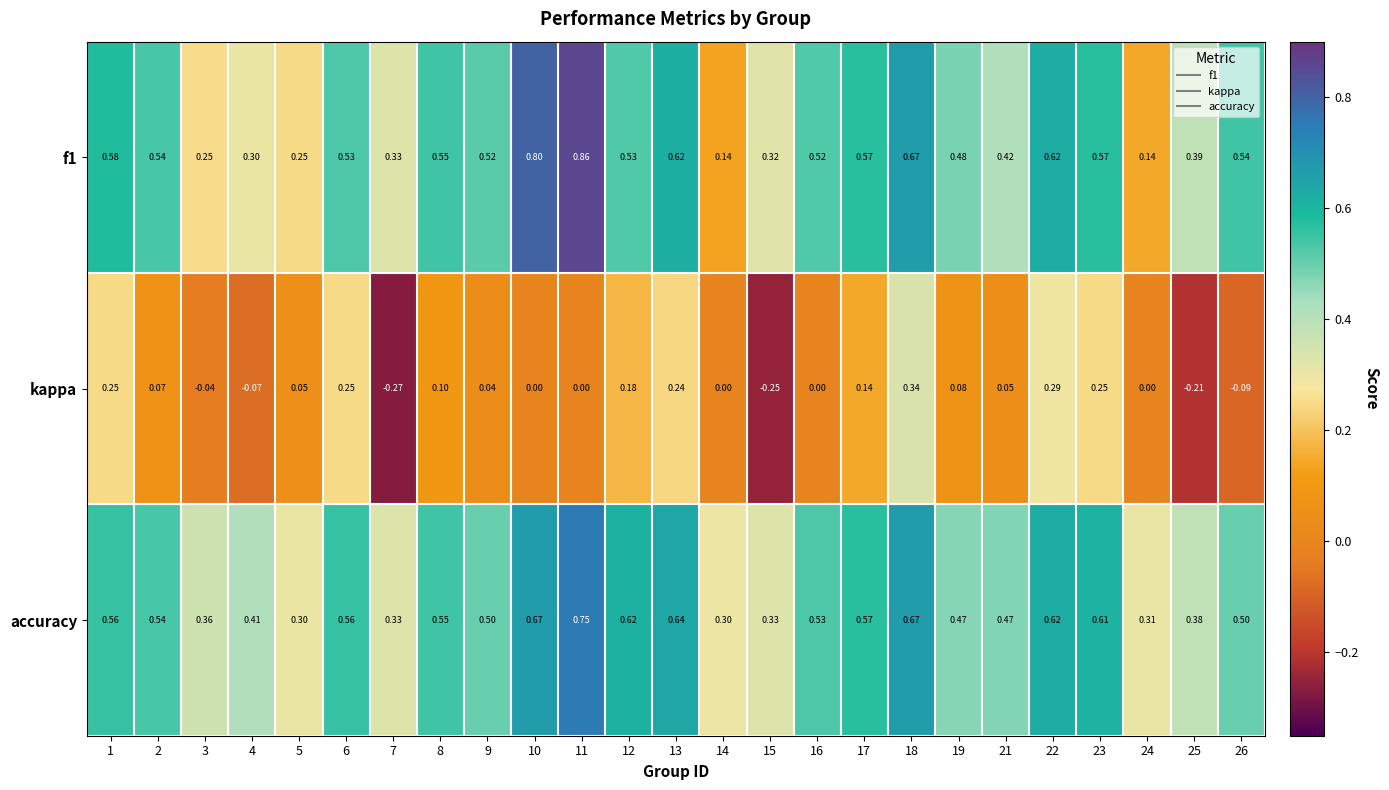

Is the value of f1 at 5 greater than the value of kappa at 10?

Yes